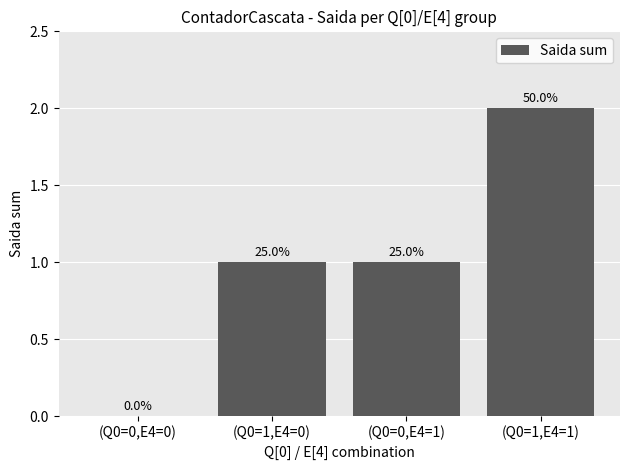

Between (Q0=1,E4=0) and (Q0=0,E4=0), which is larger?

(Q0=1,E4=0)